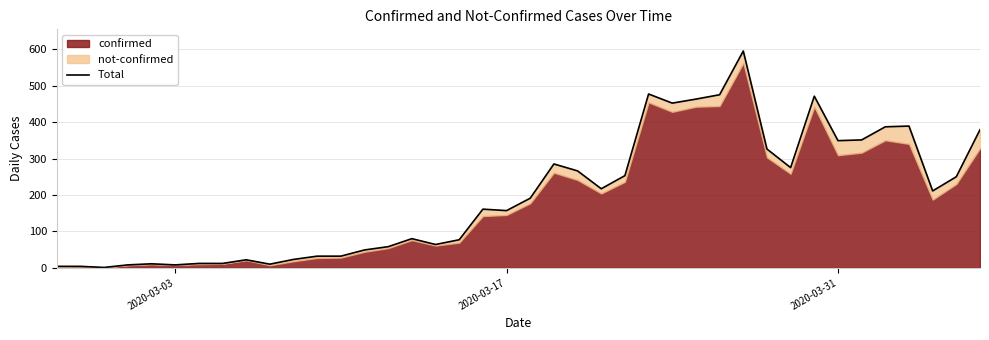

Reading right to left, what are all the values shown in this chart?

379	250	211	389	387	351	349	471	275	326	595	475	463	452	477	253	217	266	285	191	157	161	77	64	80	58	49	32	32	23	10	22	12	12	8	11	8	1	4	4